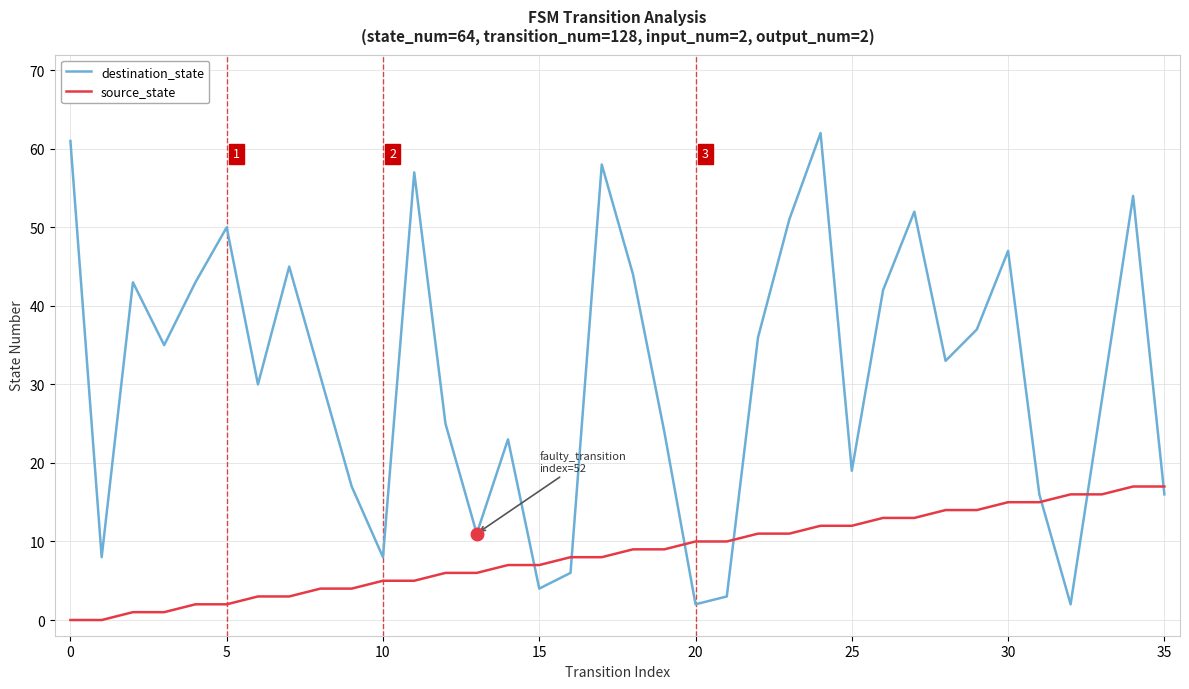

Rank the series by their maximum value, from lowest to highest.

source_state, destination_state